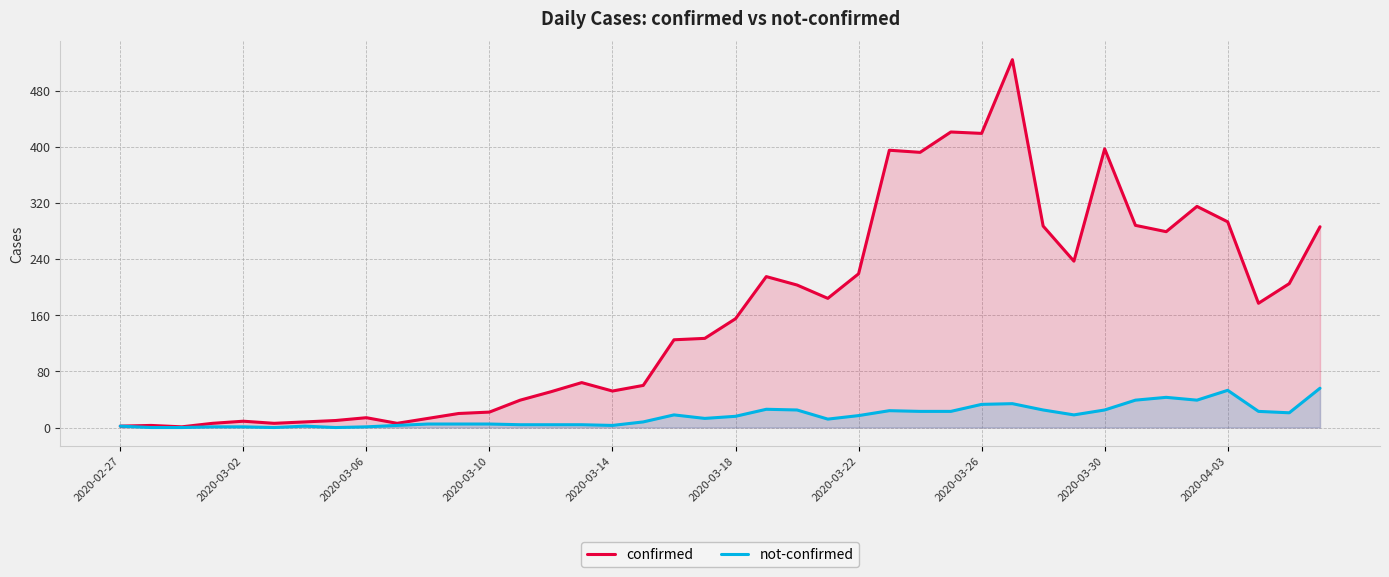

True or false: confirmed and not-confirmed cross at least once.

False